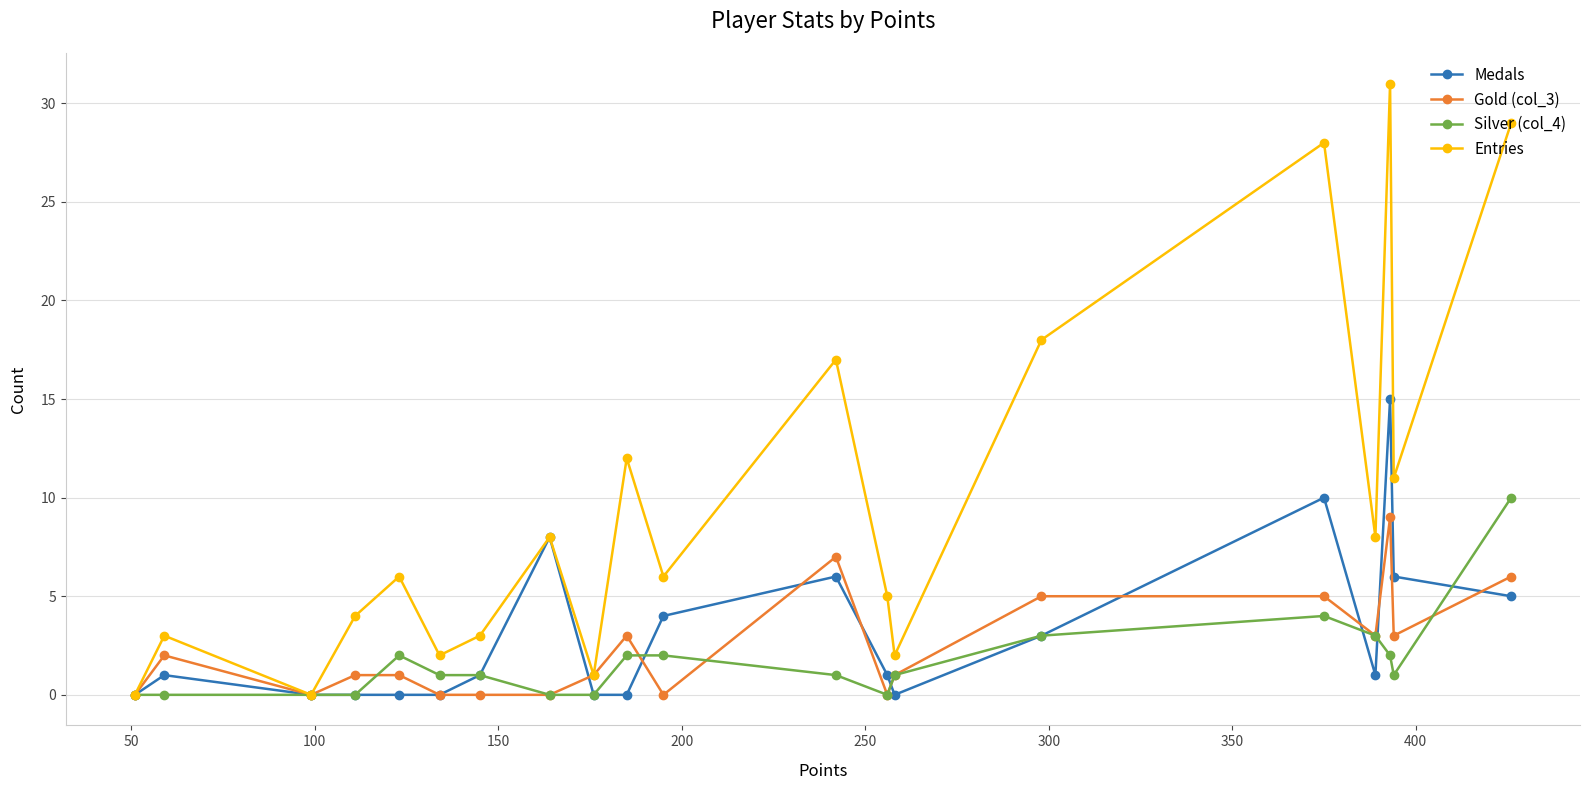

Which series has the largest range (max minus min)?

Entries